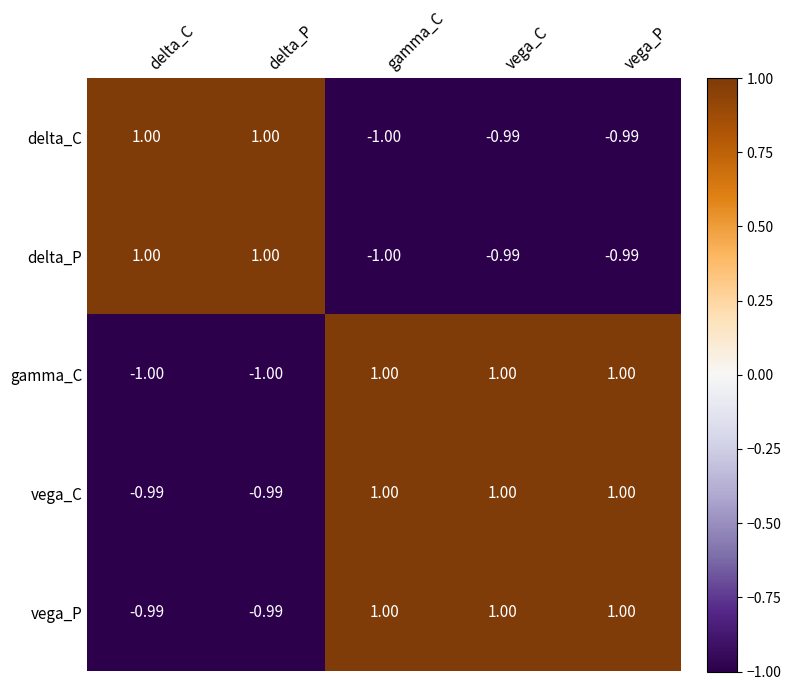

At which label does delta_C first exceed 0?

delta_C